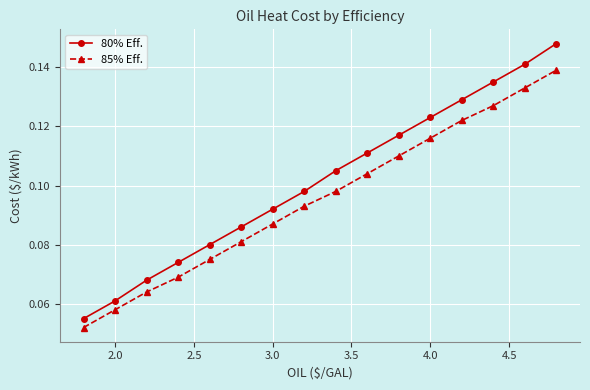

Which series has the largest range (max minus min)?

80% Eff.